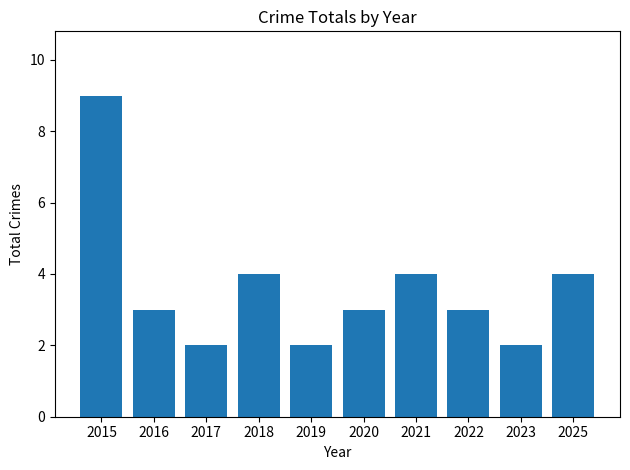

What is the value of the 4th bar from the left?

4